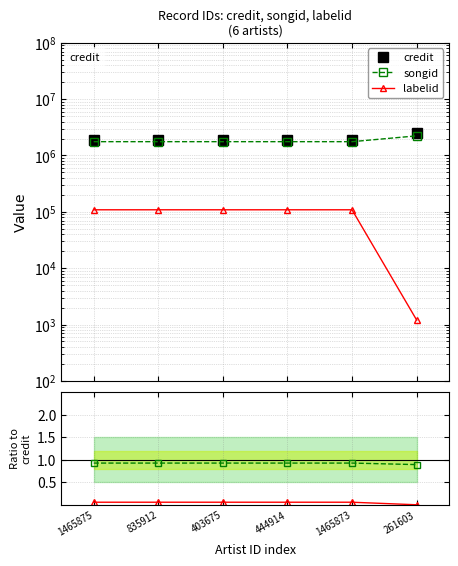

Count the number of categories in the chart.

6